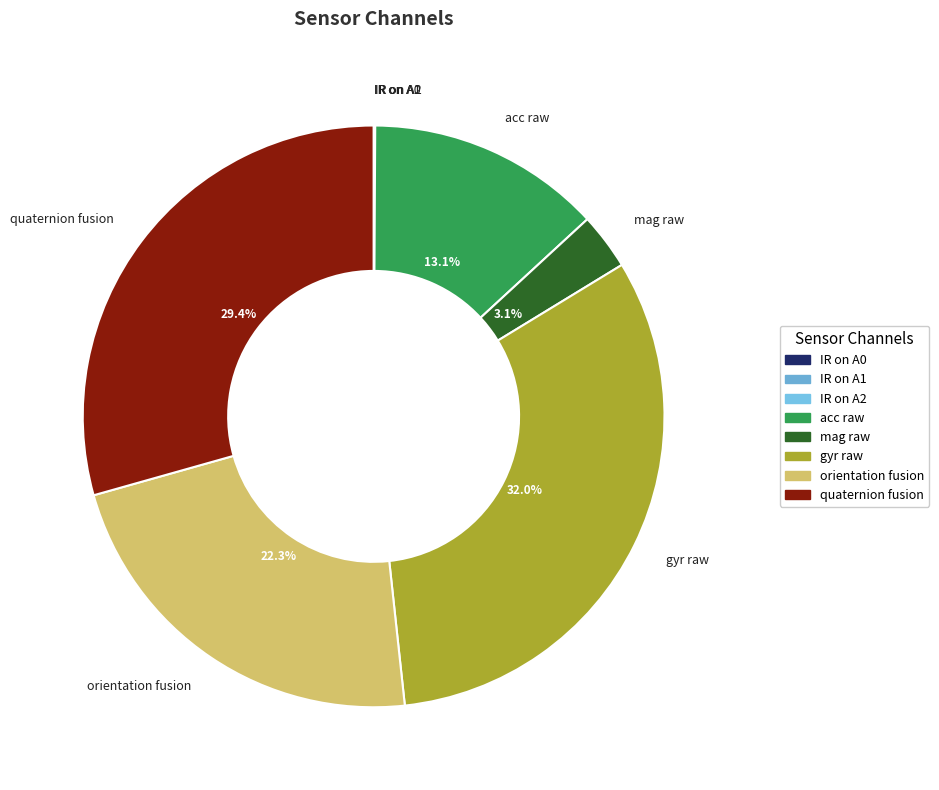

Which has a higher value, orientation fusion or acc raw?

orientation fusion